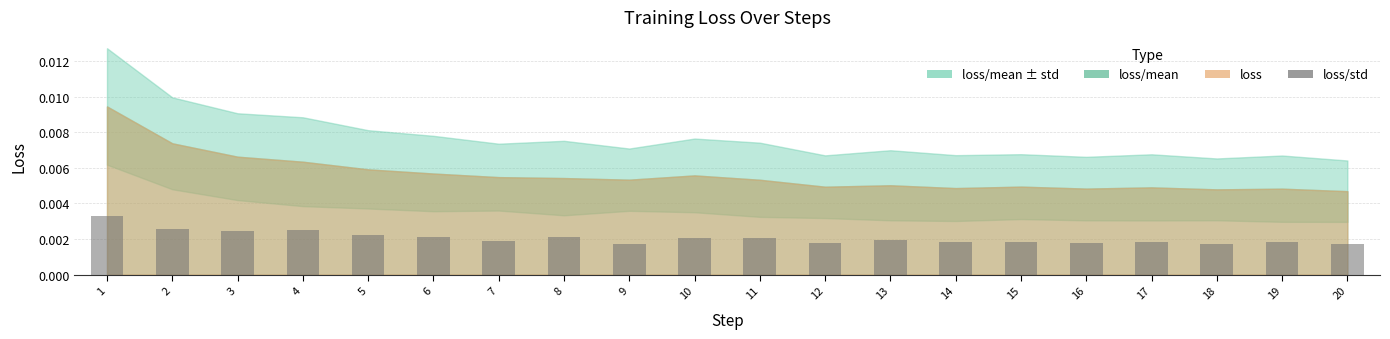

Which has a higher value, 4 or 6?

4